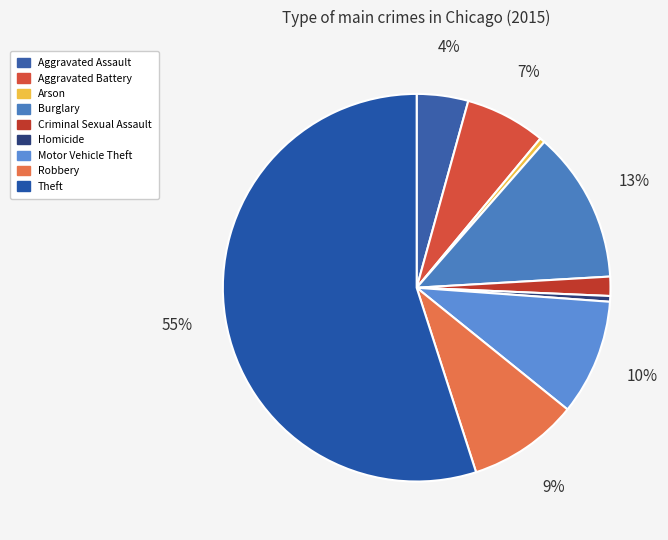

Which slice is the smallest?

Arson